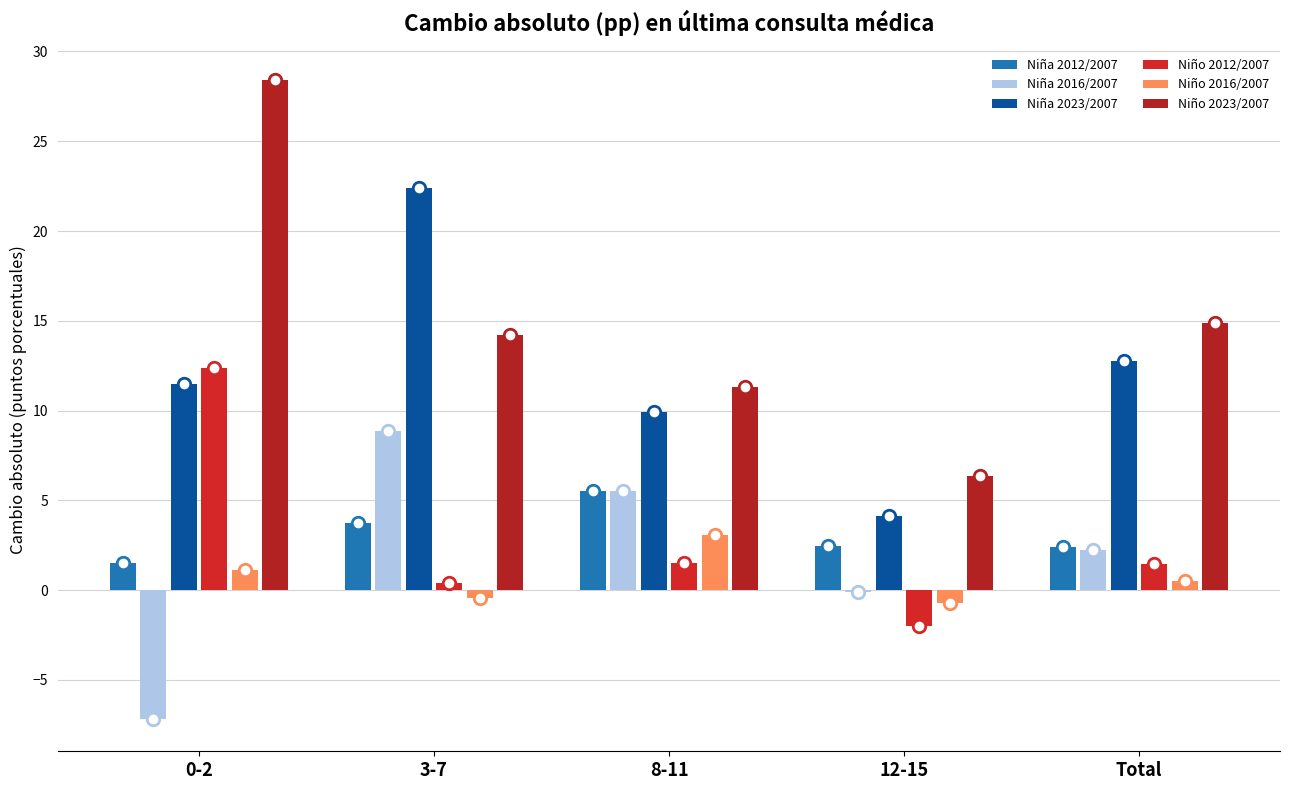

How many series are shown in this chart?

6